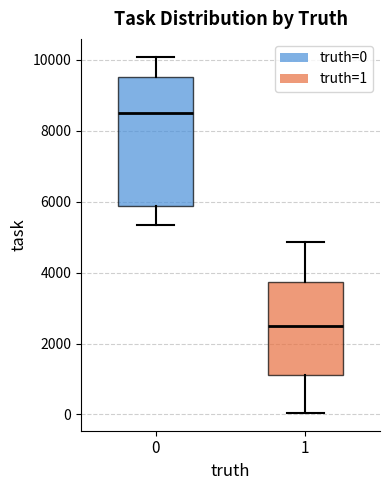

Which box is the tallest, from its lower edge to its upper edge?

0